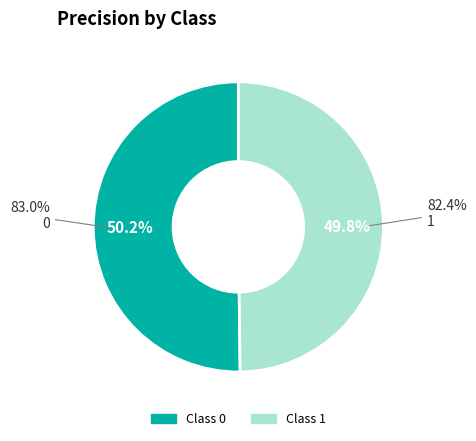

The 1 slice represents 35% of the pie. True or false?

False